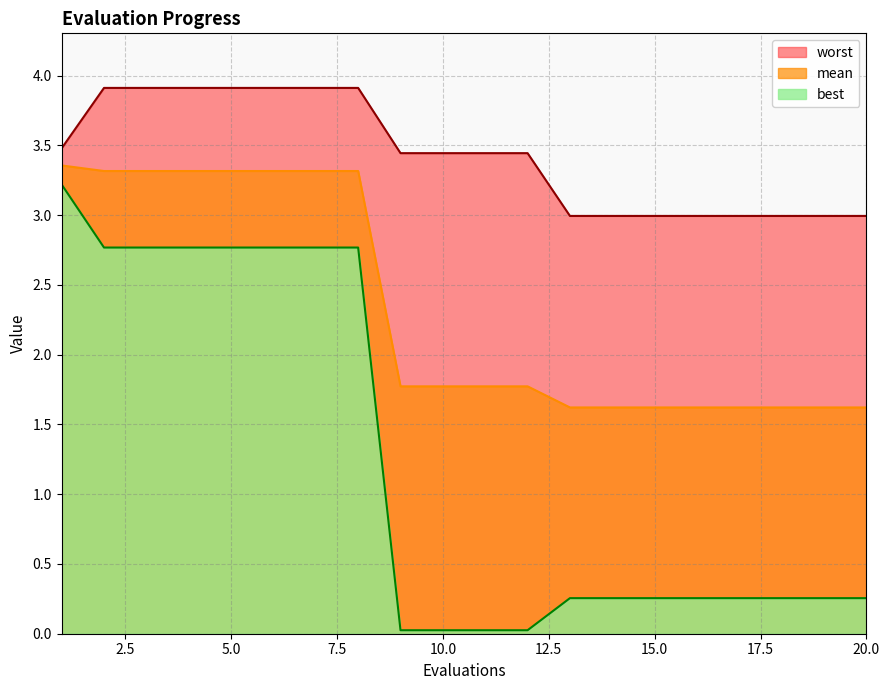

Count the number of categories in the chart.

20